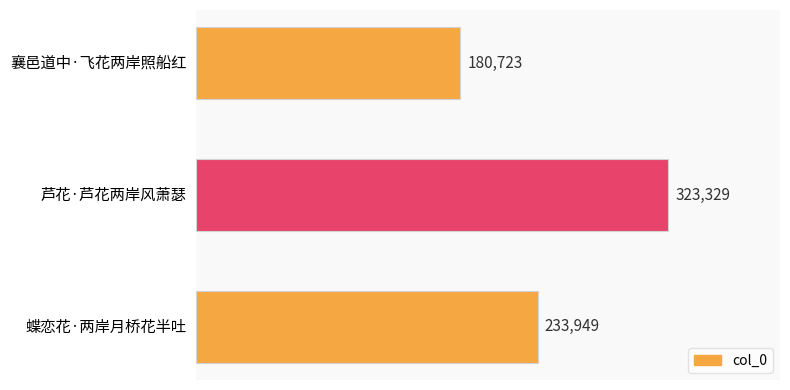

Reading top to bottom, transcribe all the data shown in this chart.

180723	323329	233949